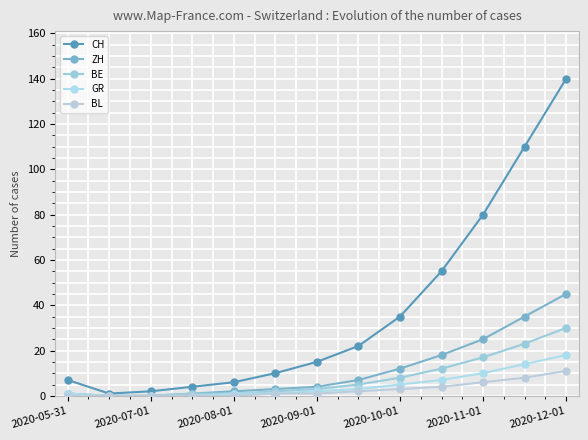

How many lines are shown in the chart?

5